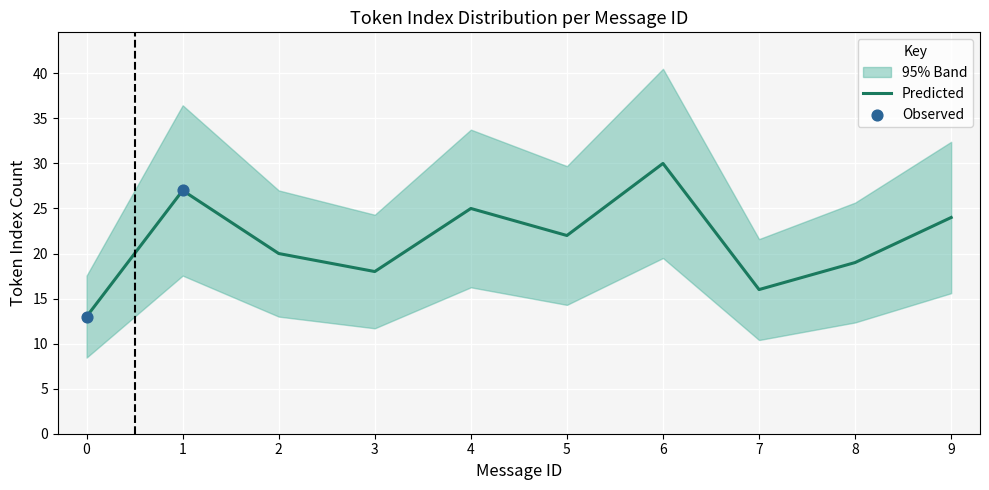

Which series has the largest total across all categories?

upper_band